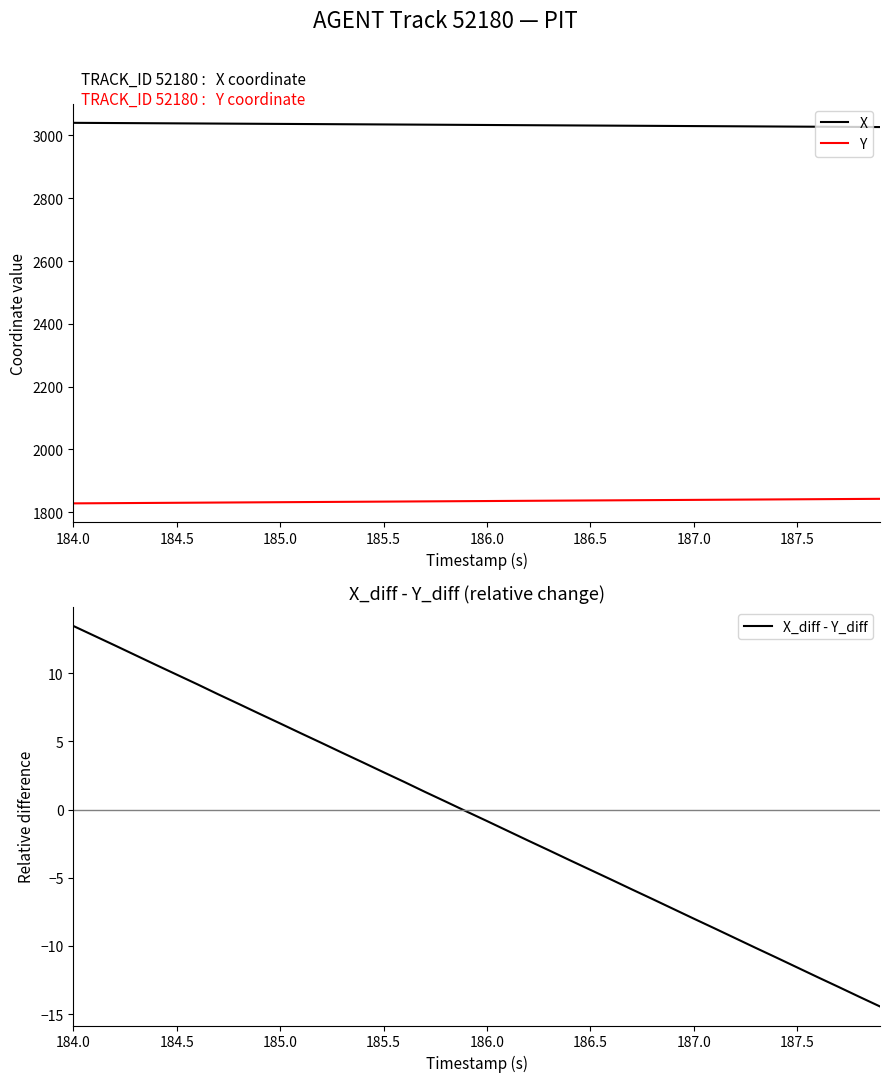

The value of X_diff - Y_diff at 187.5 is -11.6. True or false?

True